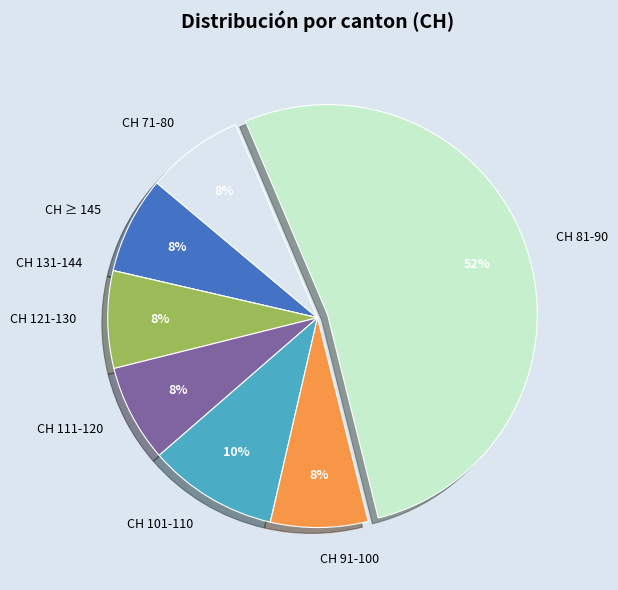

Is the sum of CH 71-80 and CH ≥ 145 greater than half?

No